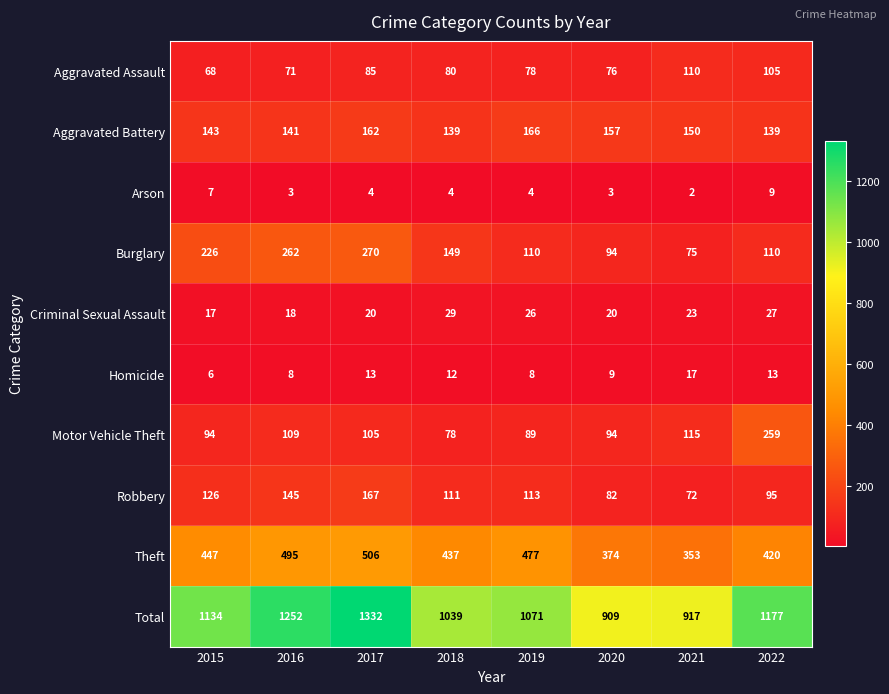

List the series in order of their peak value, highest first.

Total, Theft, Burglary, Motor Vehicle Theft, Robbery, Aggravated Battery, Aggravated Assault, Criminal Sexual Assault, Homicide, Arson